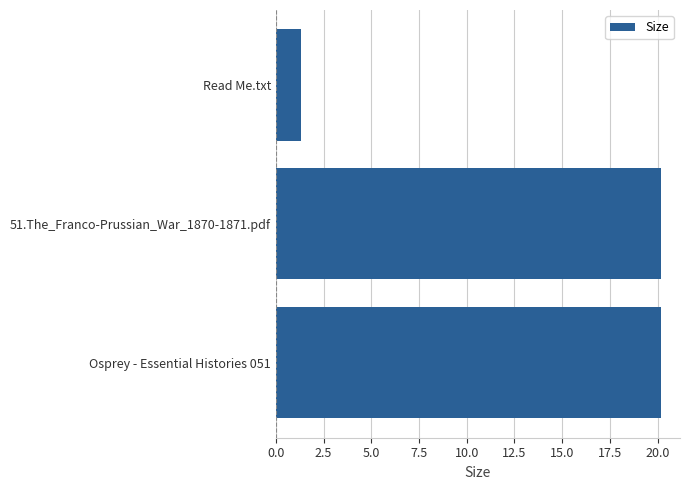

Reading bottom to top, what are all the values shown in this chart?

Osprey - Essential Histories 051=20.2	51.The_Franco-Prussian_War_1870-1871.pdf=20.2	Read Me.txt=1.3